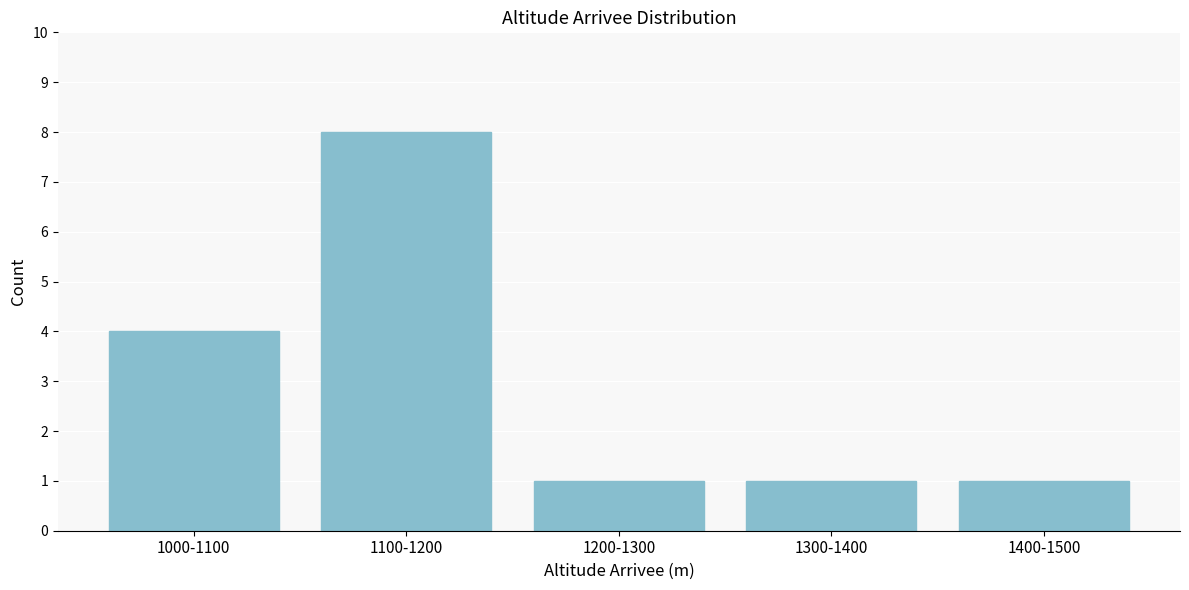

Reading left to right, what are all the values shown in this chart?

4	8	1	1	1